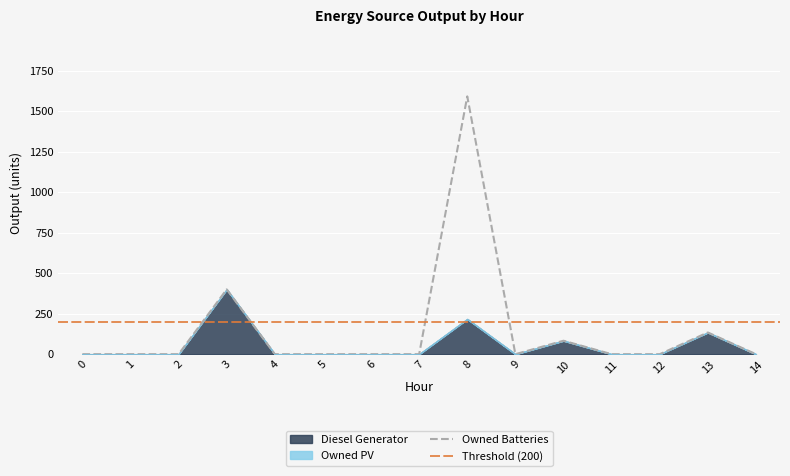

What is the highest value of the Owned Batteries series?

1591